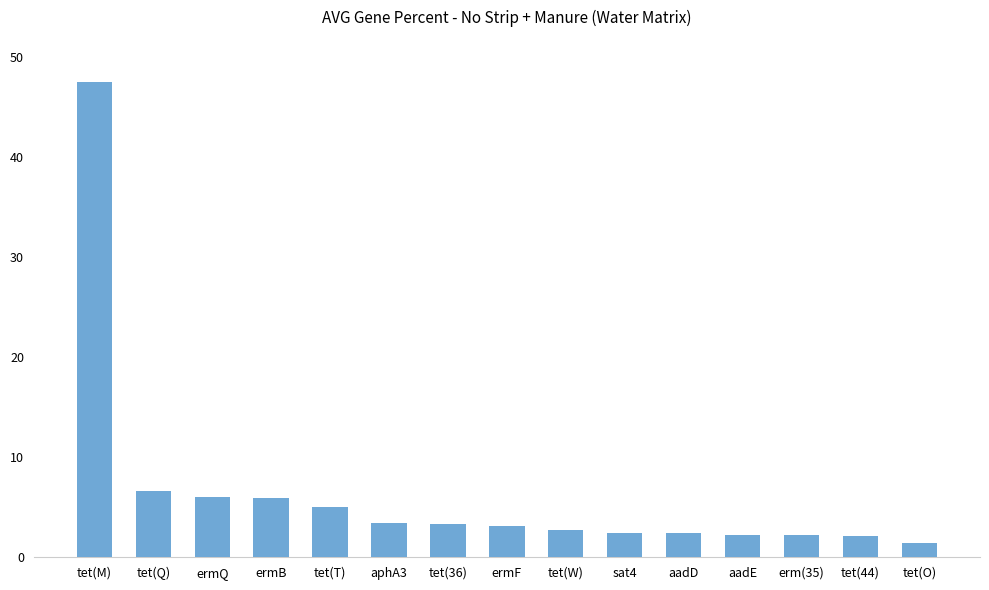

What is the difference between the maximum and minimum values?

46.0